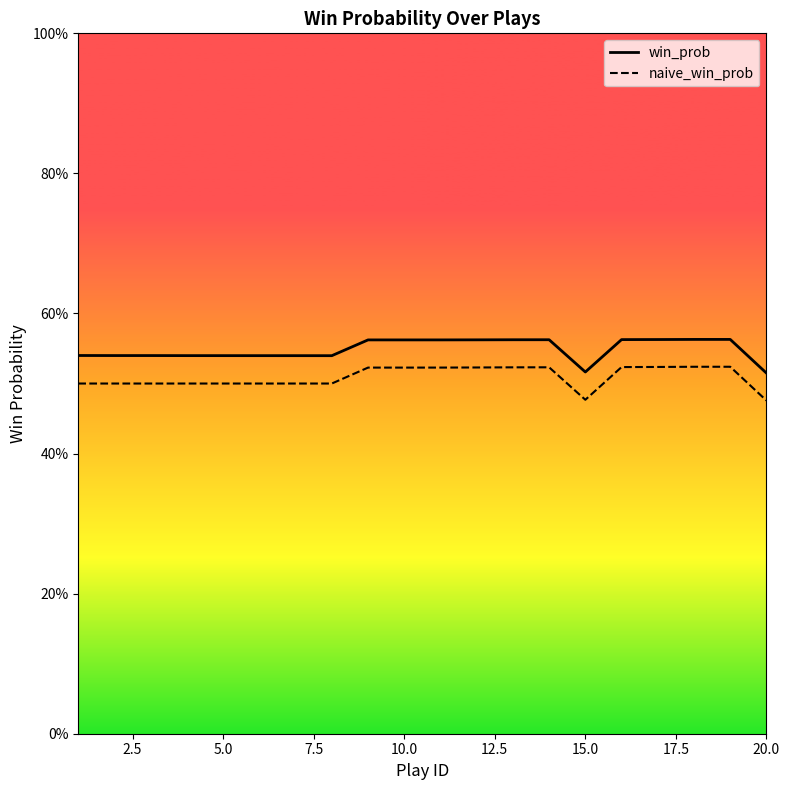

True or false: naive_win_prob has more than 2 points higher than both neighbors.

False